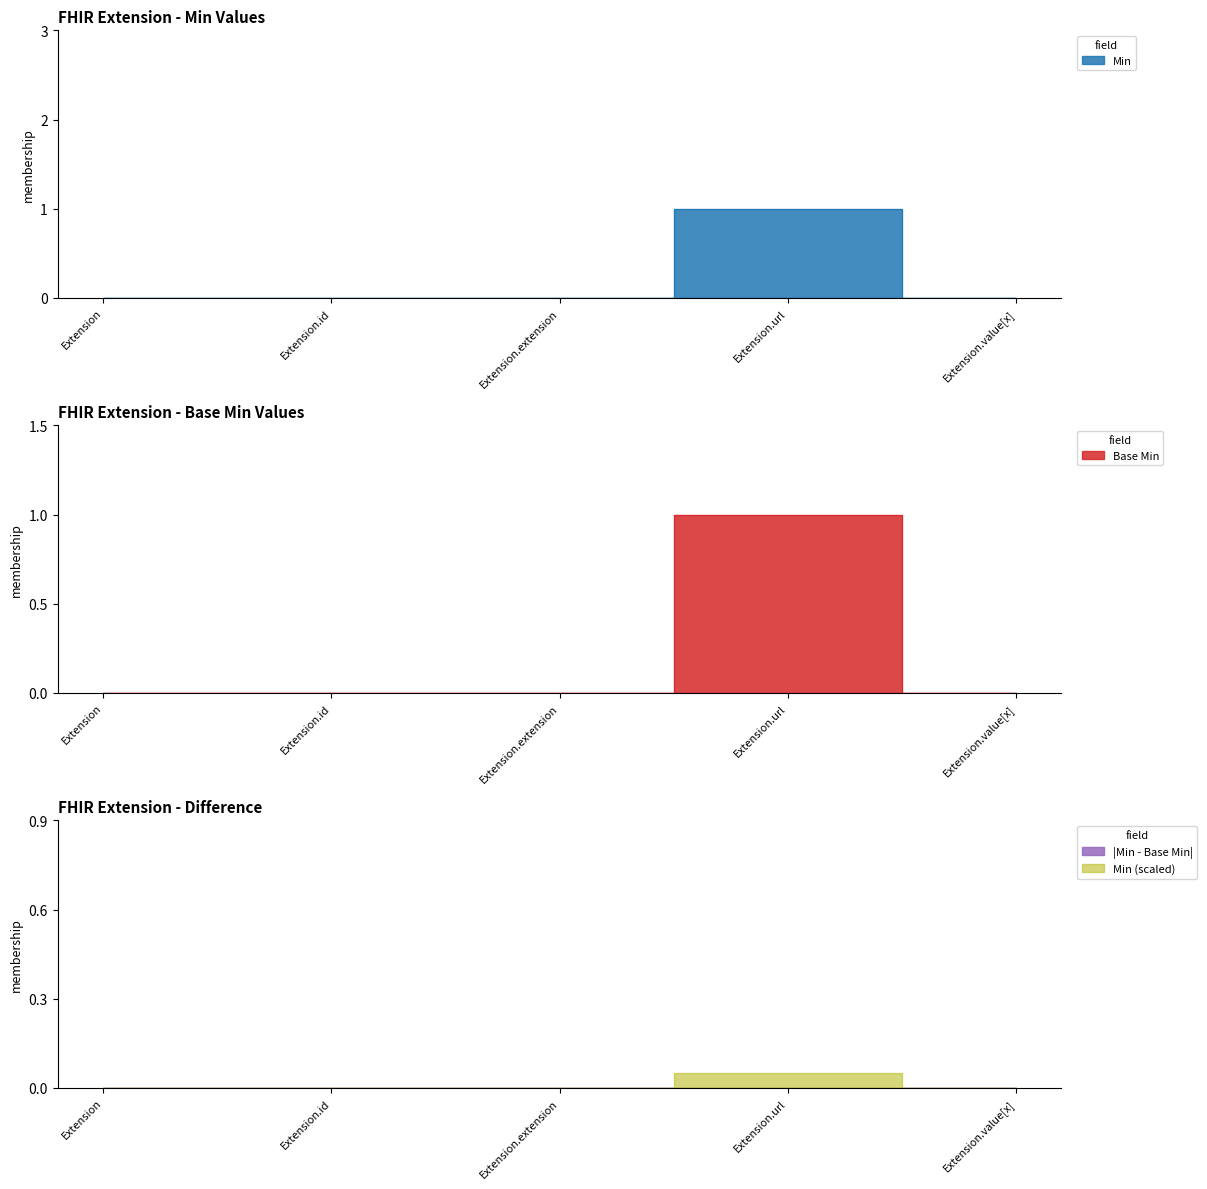

Where is the first local maximum for Min?

Extension.url